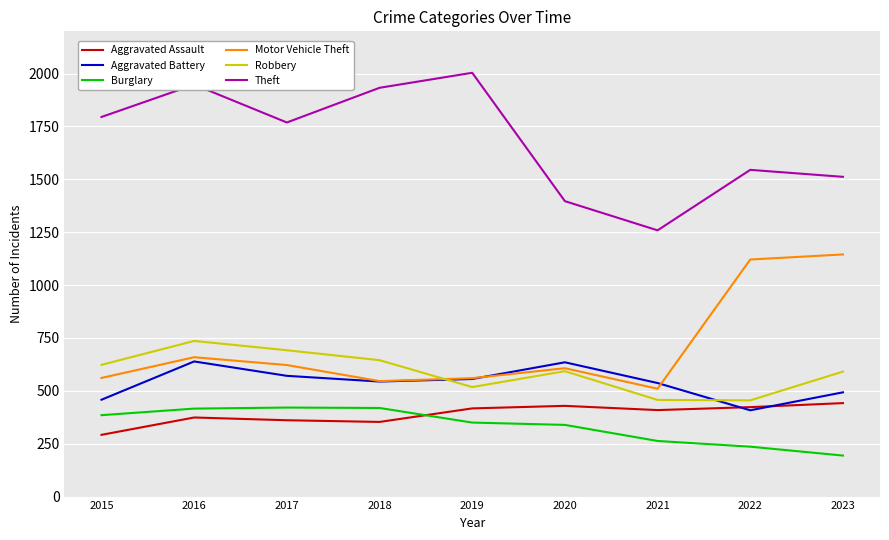

How many values in the Theft series are below 1769?

4